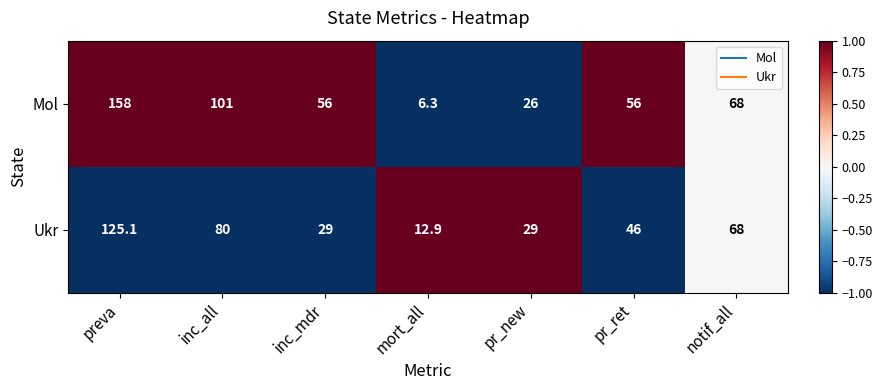

How many categories are shown in the chart?

7